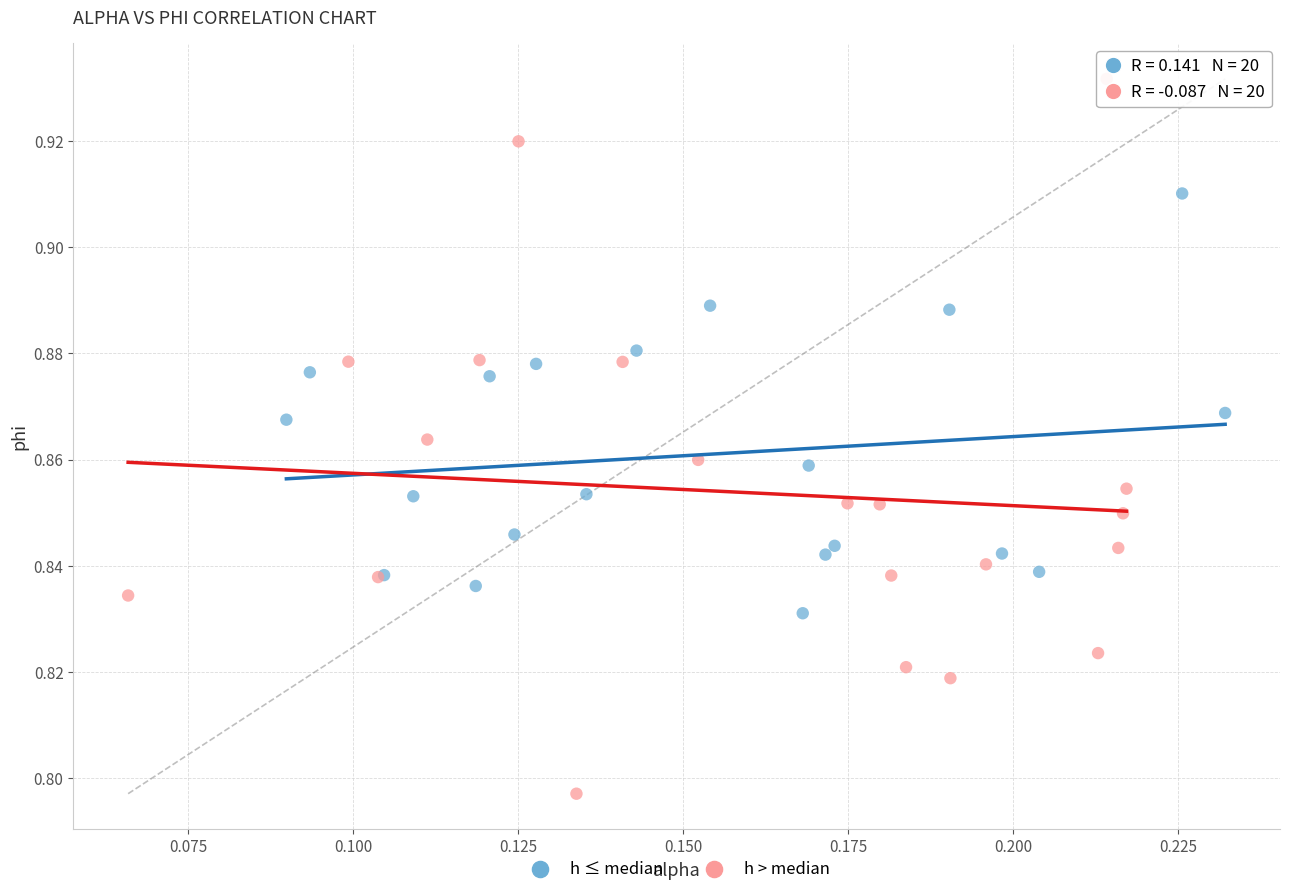

Which series contains the lowest Y value?

h > median